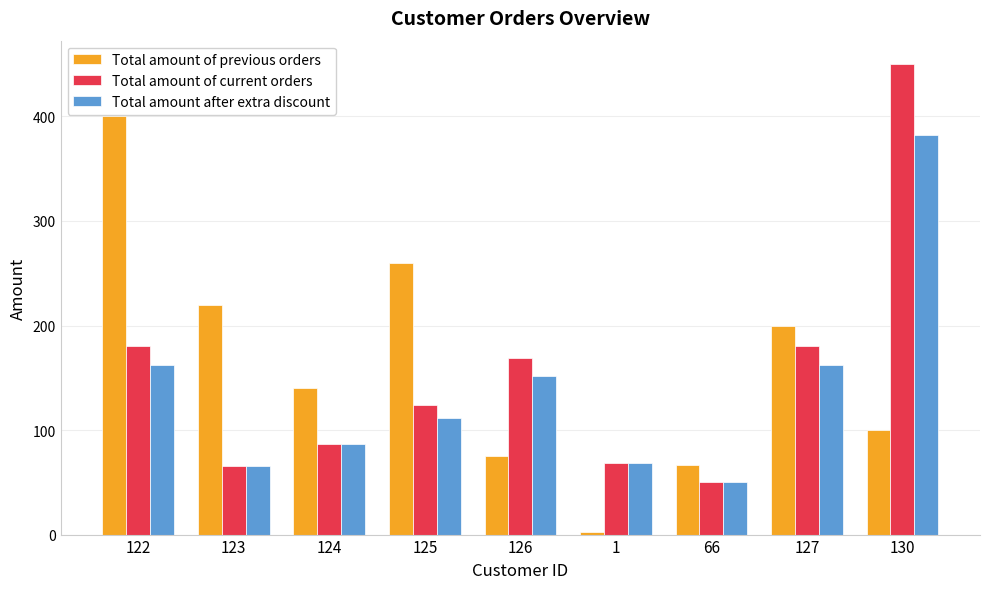

What is the label of the 7th bar from the right?

124